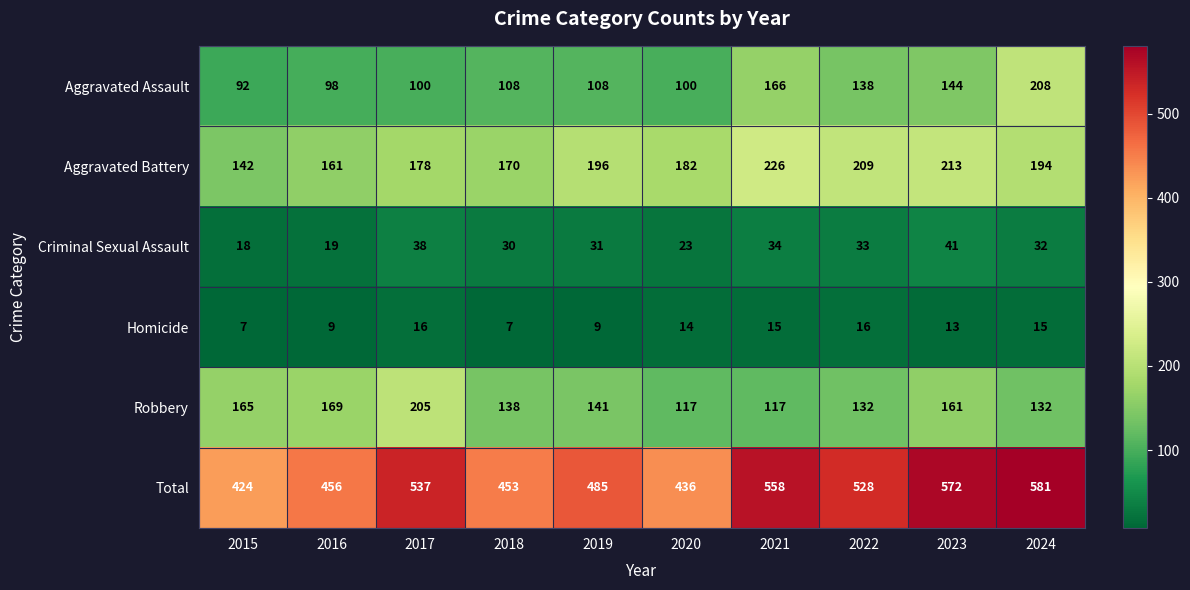

True or false: Aggravated Assault has a value of 144 at 2023.

True